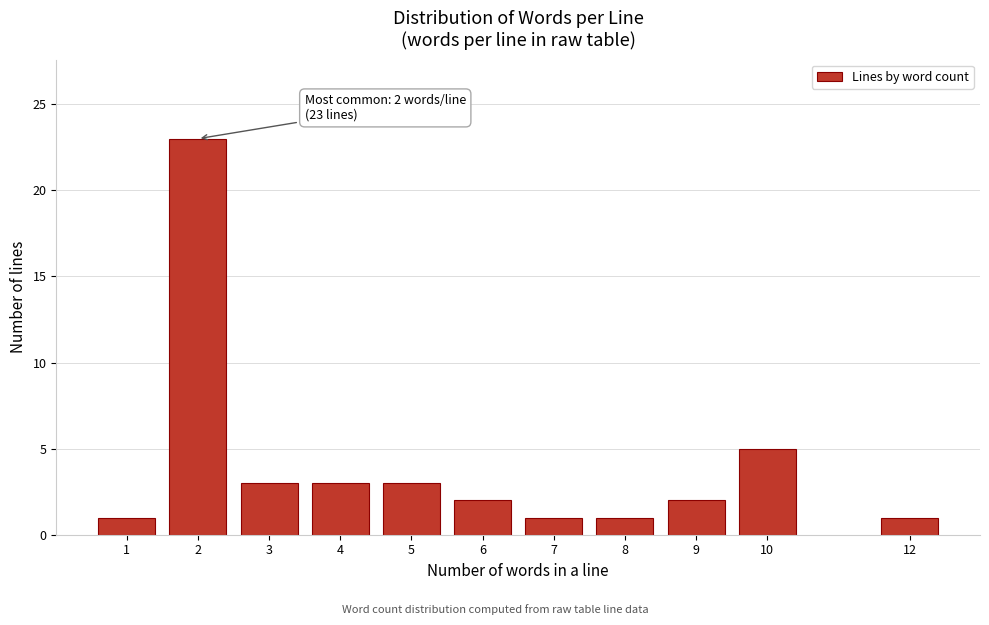

Reading left to right, extract all data points from this chart.

1	23	3	3	3	2	1	1	2	5	1